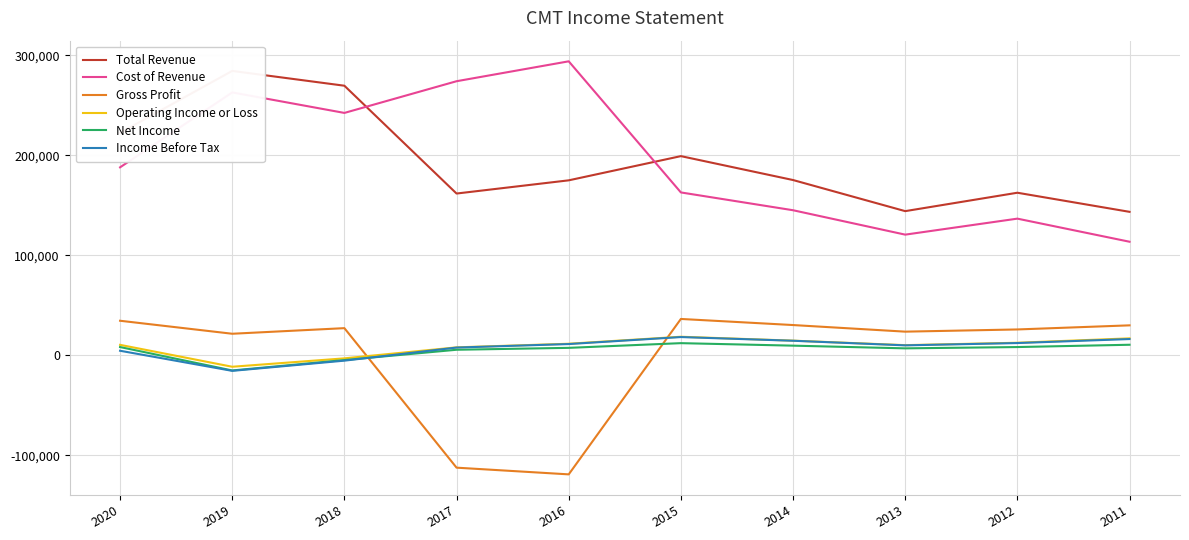

How many lines are shown in the chart?

6